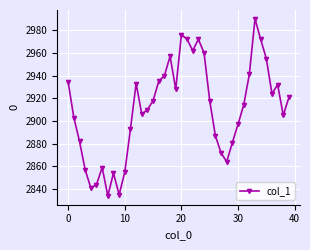

Reading left to right, list all the values displayed in this chart.

2934	2903	2882	2857	2841	2844	2859	2834	2854	2835	2855	2893	2933	2906	2910	2918	2935	2940	2957	2928	2976	2972	2962	2972	2960	2918	2887	2872	2864	2881	2897	2914	2941	2990	2972	2955	2924	2932	2905	2921